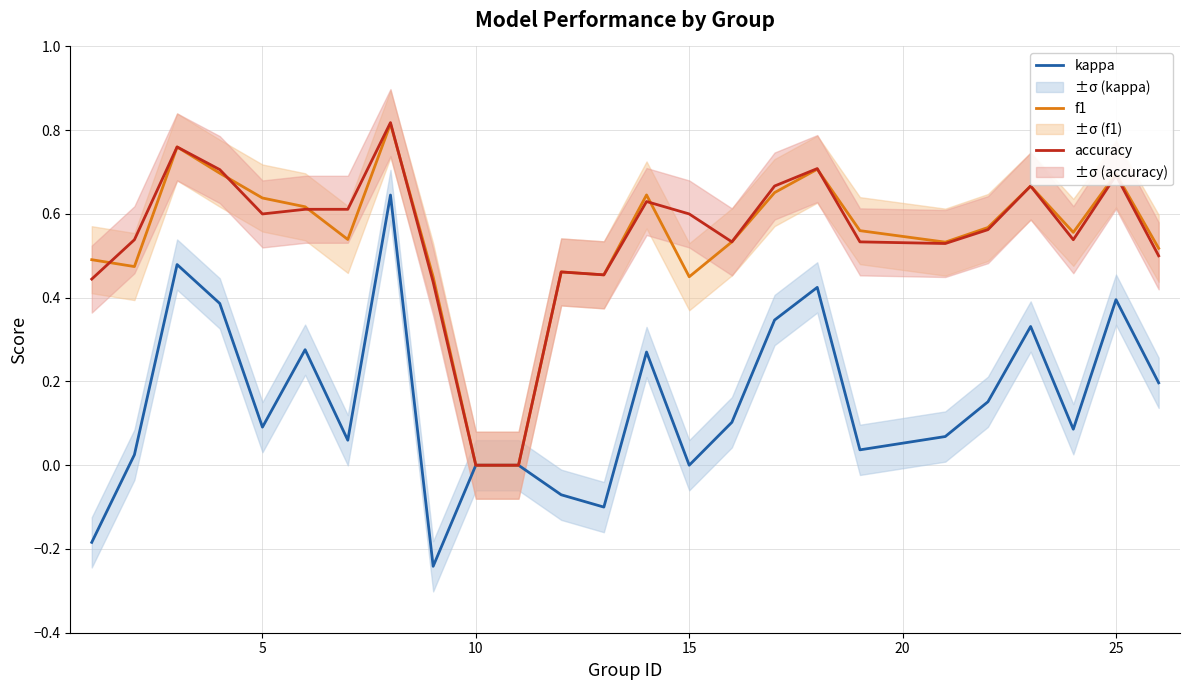

Does the chart have visible grid lines?

Yes